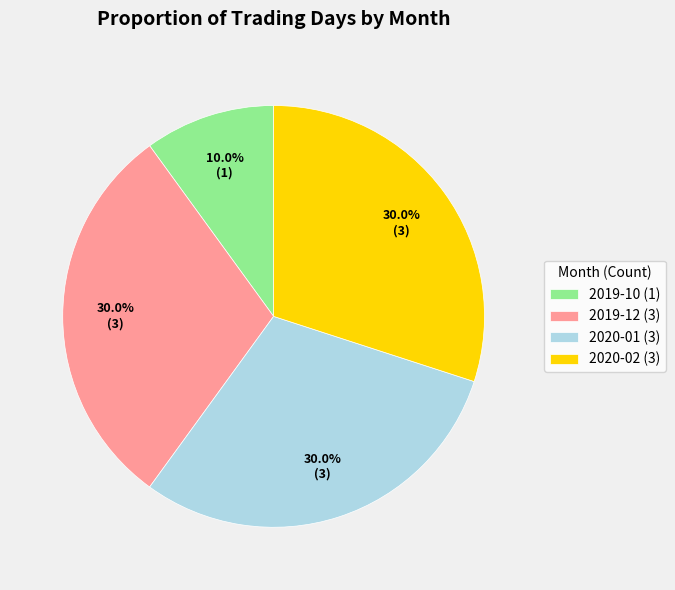

Approximately how many times larger is the value at 2019-12 (3) compared to 2020-01 (3)?

1.0